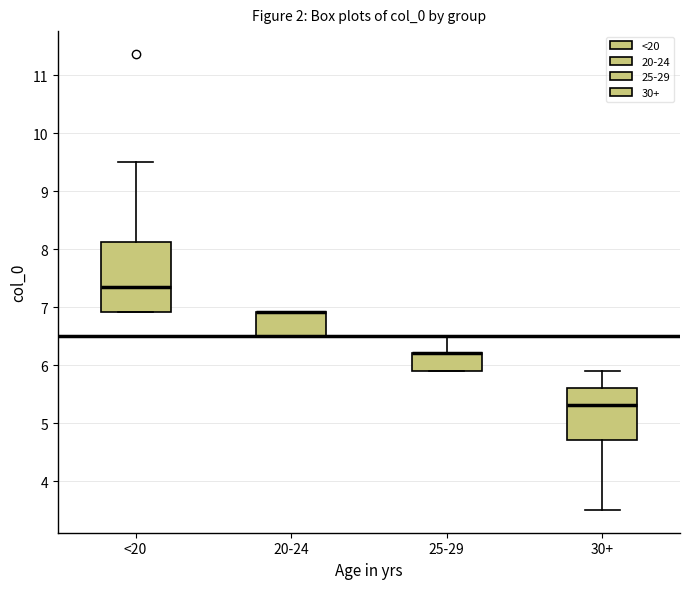

Which box is the tallest, from its lower edge to its upper edge?

<20